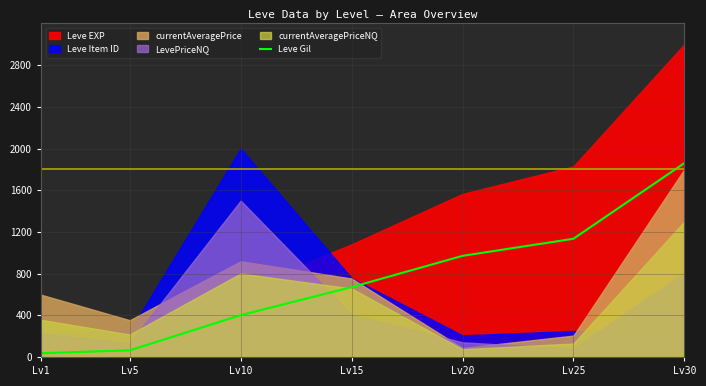

Between Lv20 and Lv5, which is larger?

Lv20